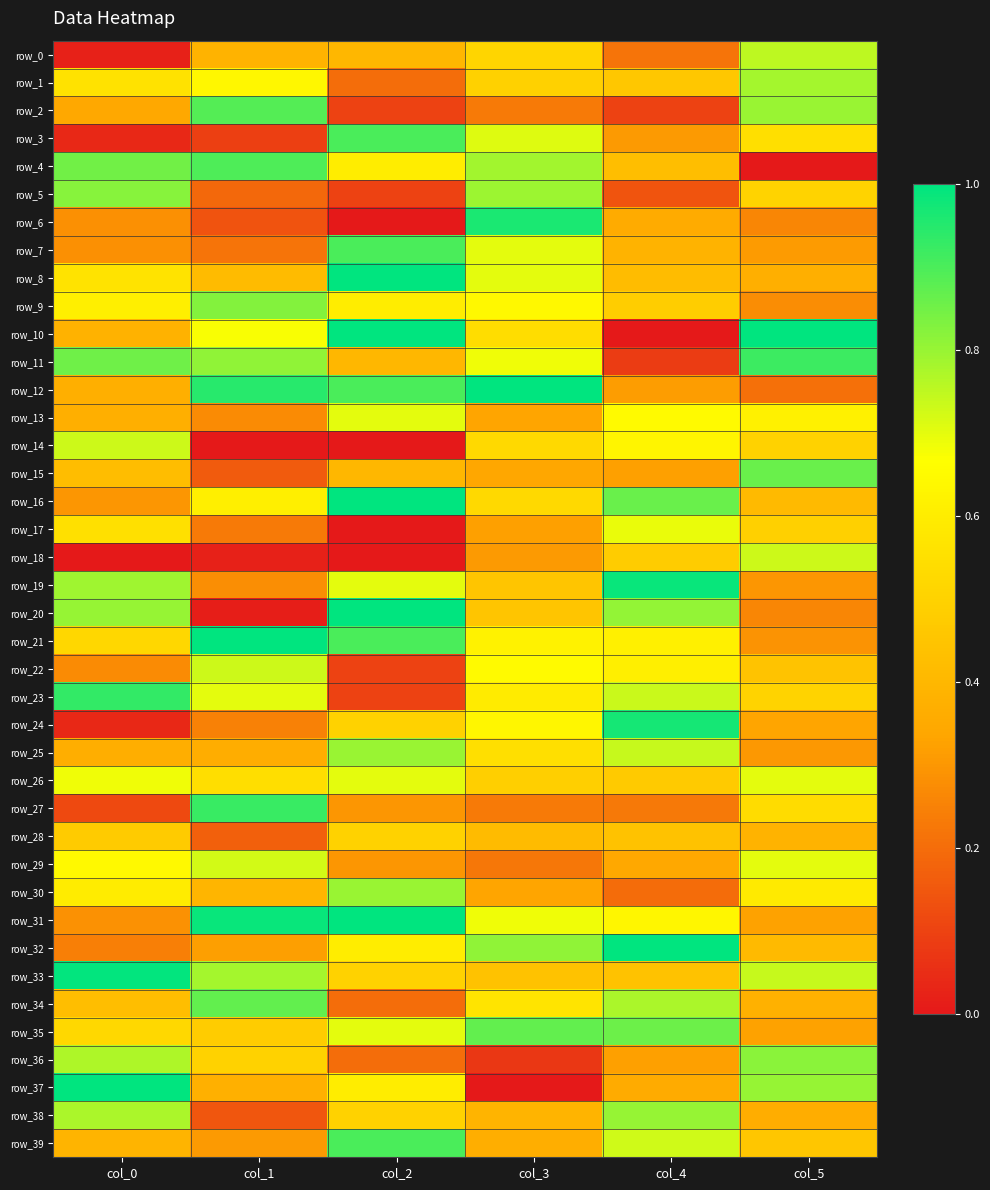

Is the value of row_5 at col_2 greater than the value of row_25 at col_5?

No